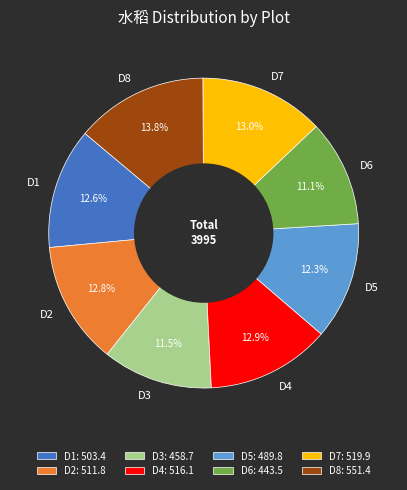

Does D2 account for over 50% of the chart?

No